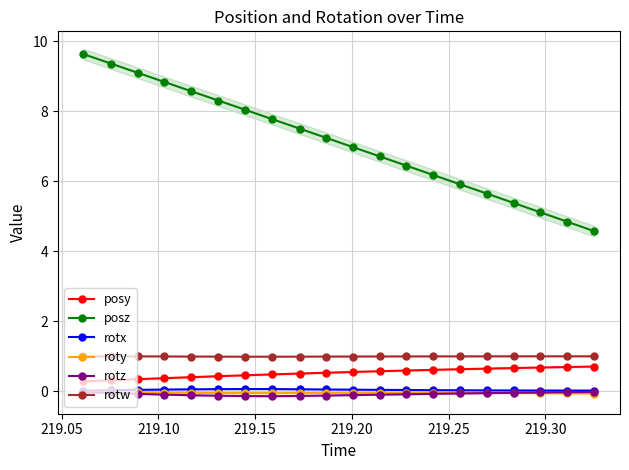

True or false: rotw and posz intersect in this chart.

False